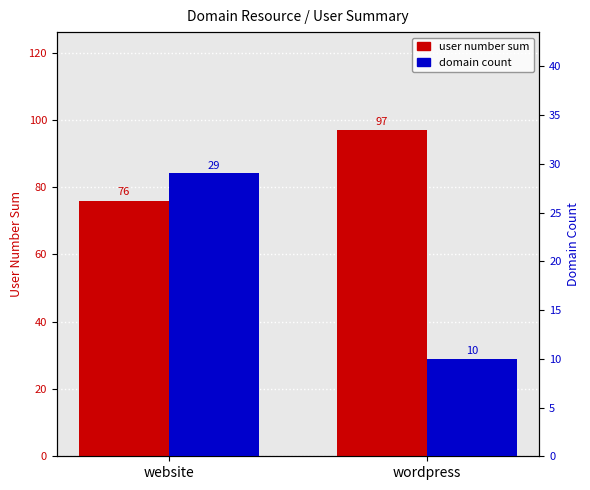

What is the label of the 1st bar from the right?

wordpress